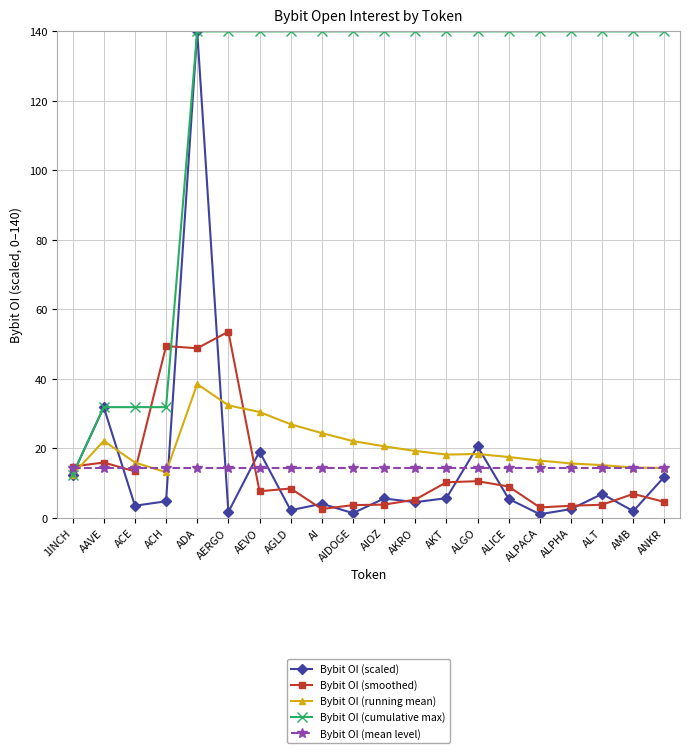

At ALICE, list the series in order from largest to smallest.

Bybit OI (cumulative max), Bybit OI (running mean), Bybit OI (mean level), Bybit OI (smoothed), Bybit OI (scaled)